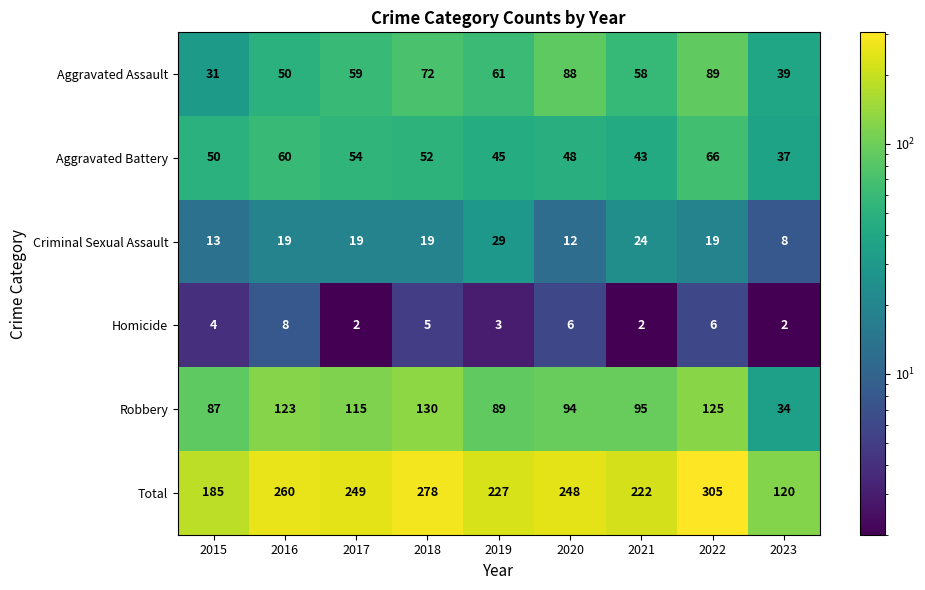

What is the difference between the maximum and minimum values in the Total series?

185